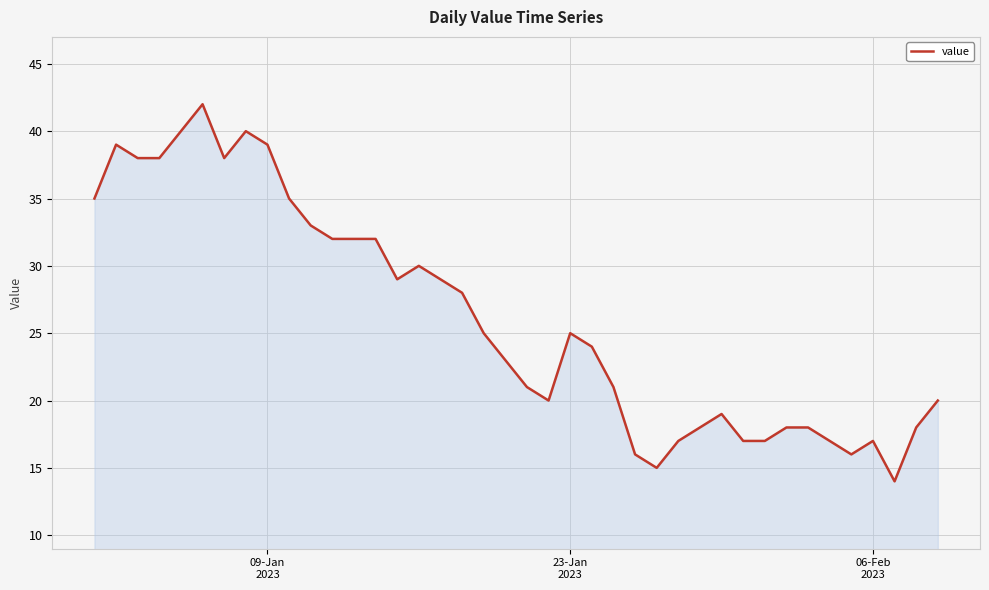

What is the maximum value shown in the chart?

42